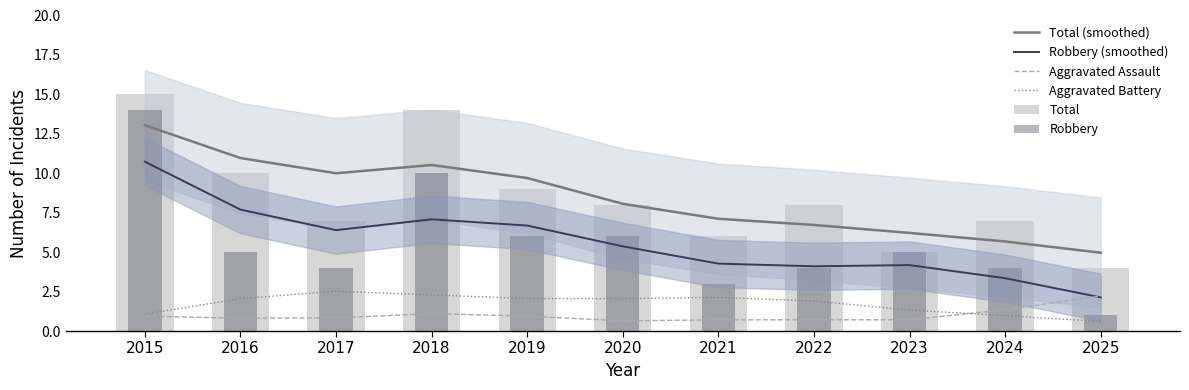

The Total series shows 9.4 at 2021. True or false?

False